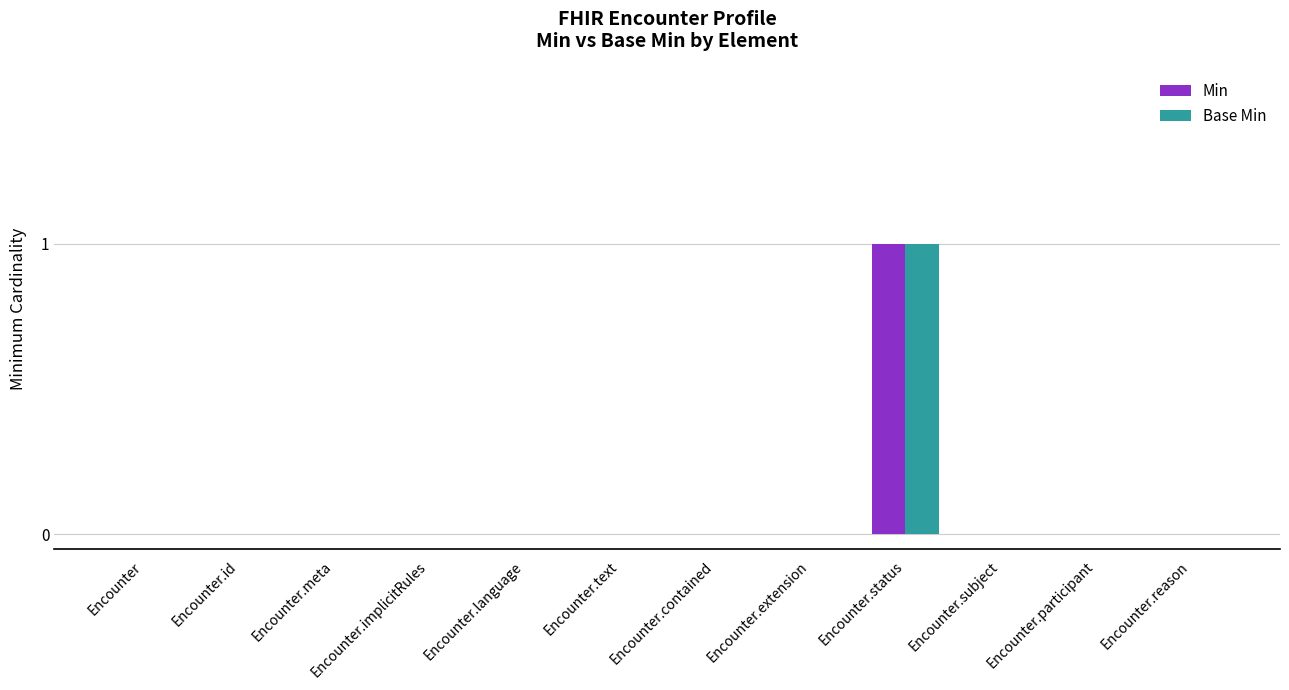

True or false: Min has a value of 0 at Encounter.reason.

True